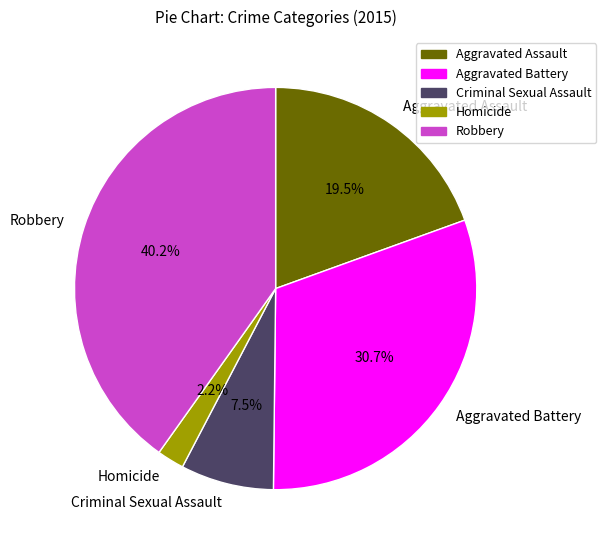

Does any single category account for the majority?

No